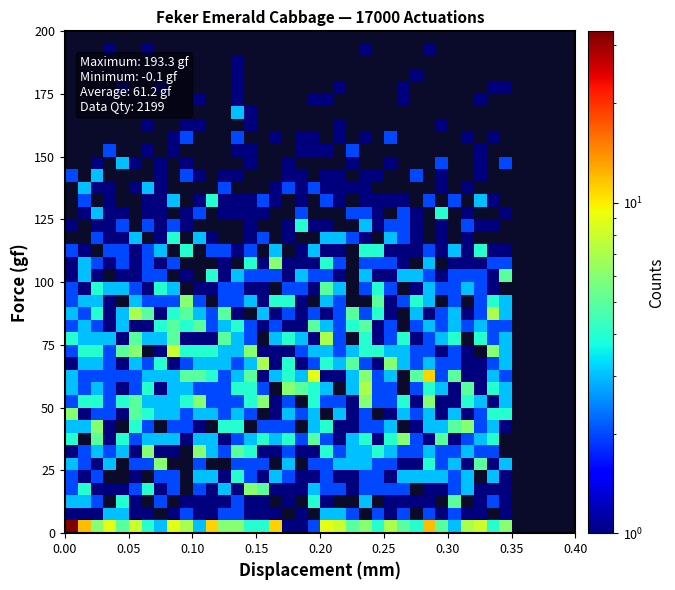

Count the number of categories in the chart.

40